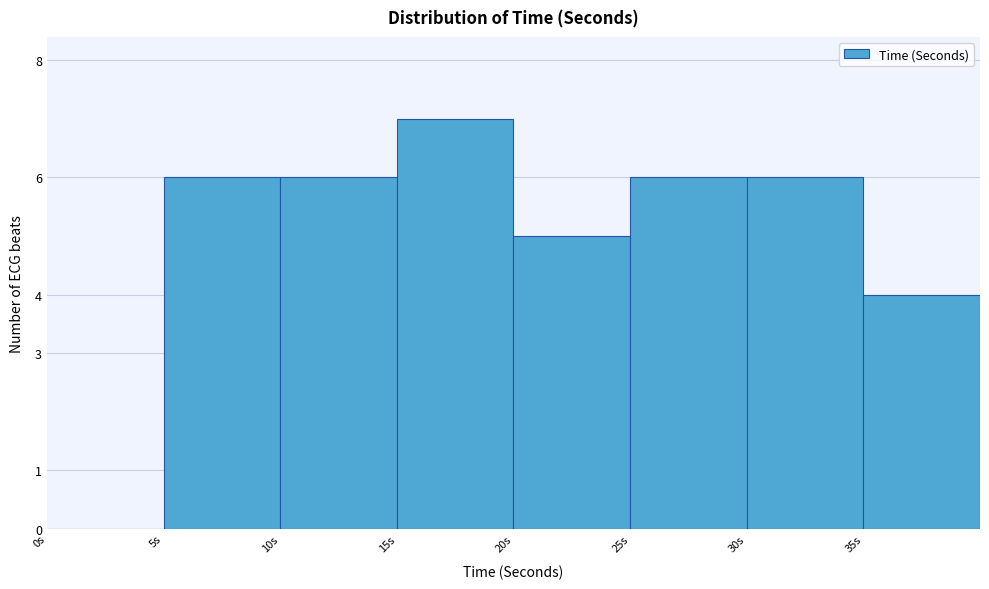

Which range on the x-axis has the tallest bar?

15 to 20